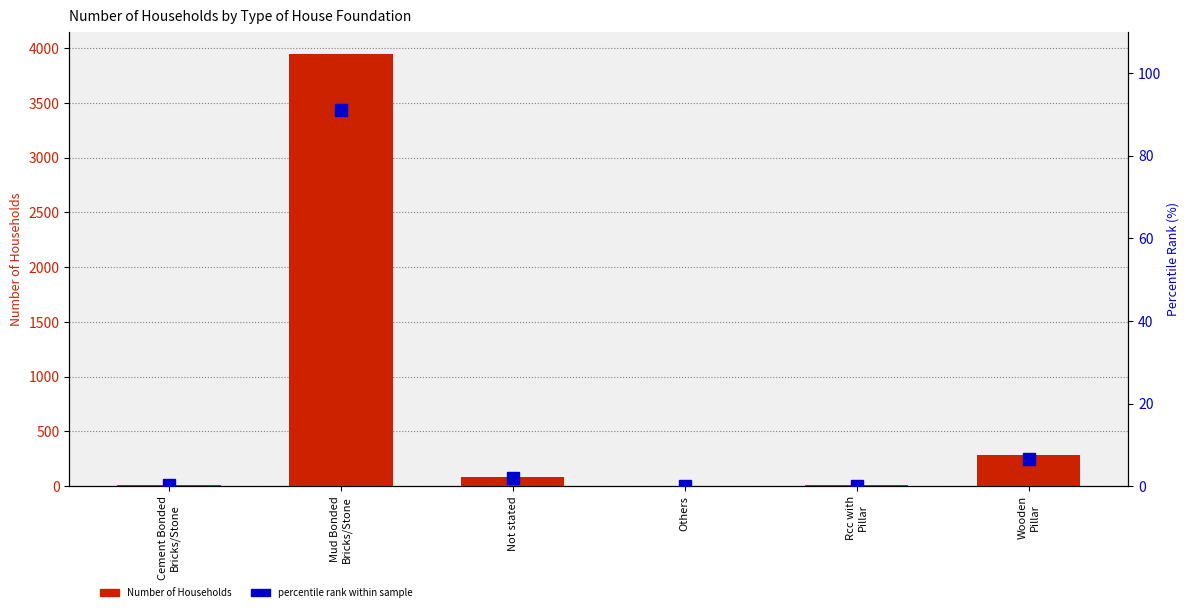

At which label is Number of Households closest to 1977?

Wooden
Pillar